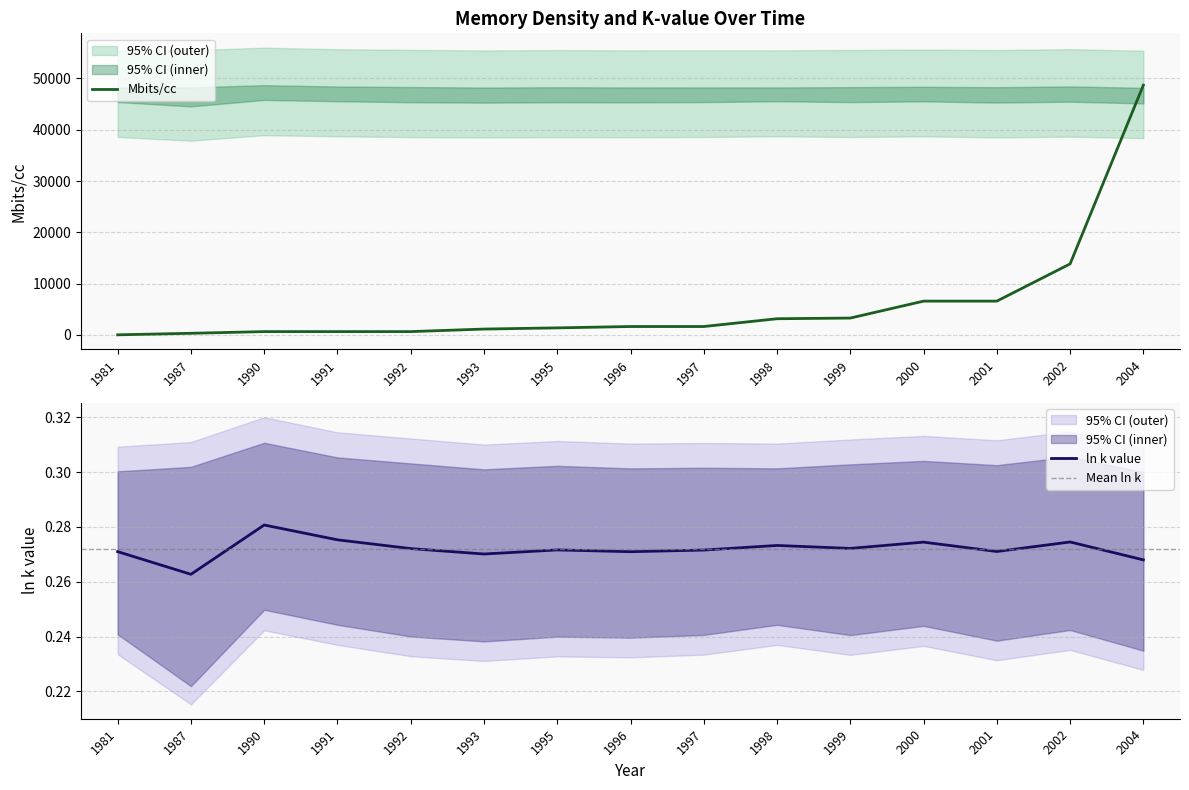

What is the highest value of the ln 95% upper limt series?

0.3